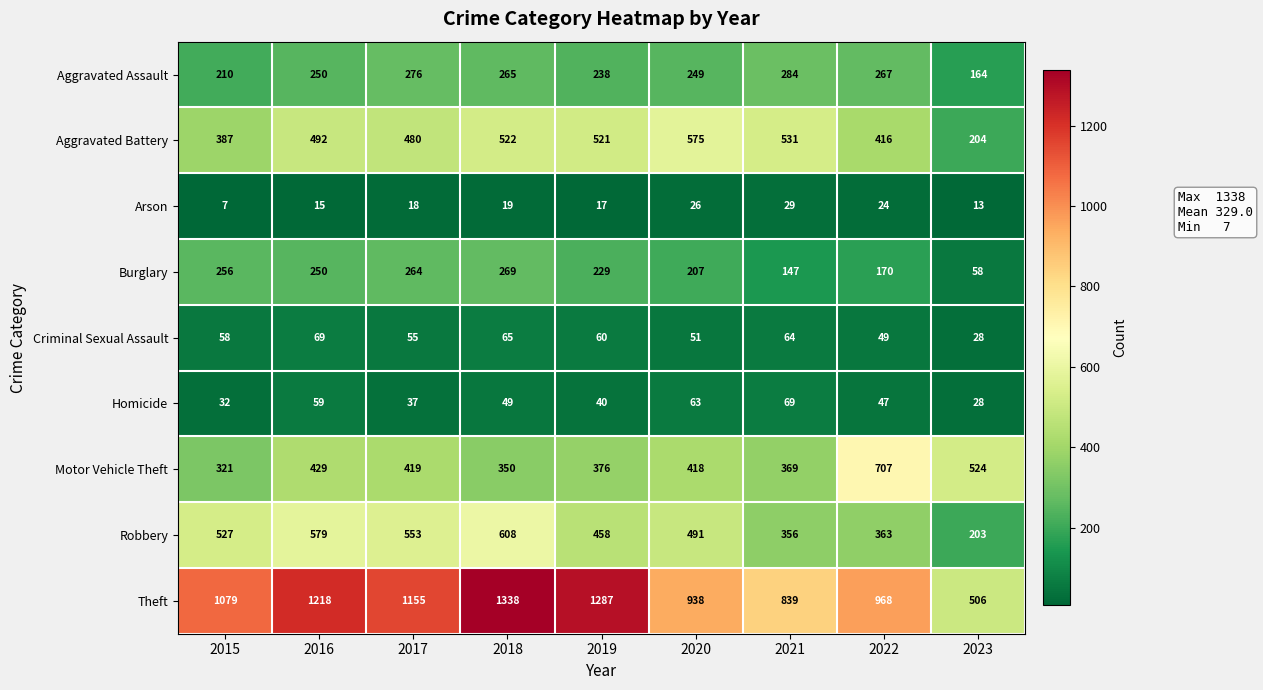

Which series has the widest spread of values?

Theft